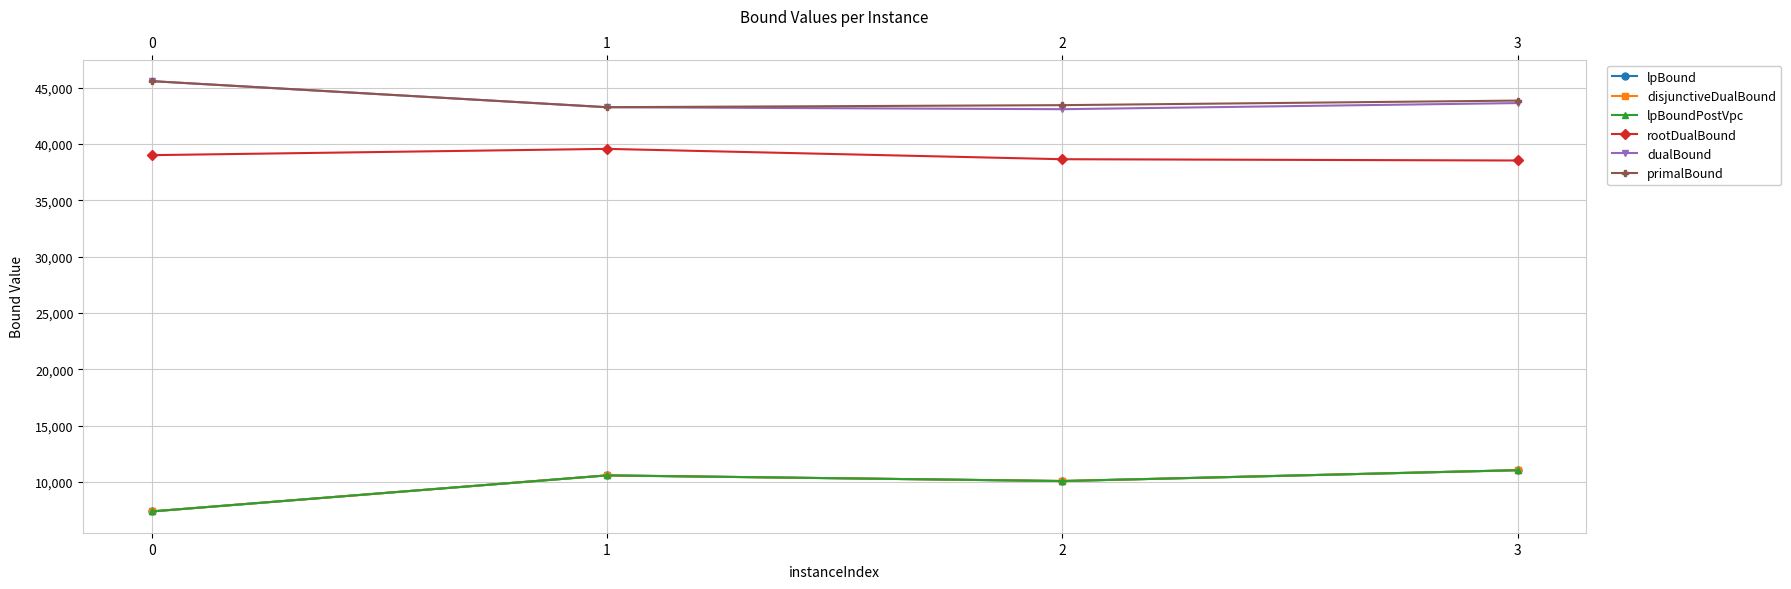

List the labels in order of dualBound value, largest first.

0, 3, 1, 2